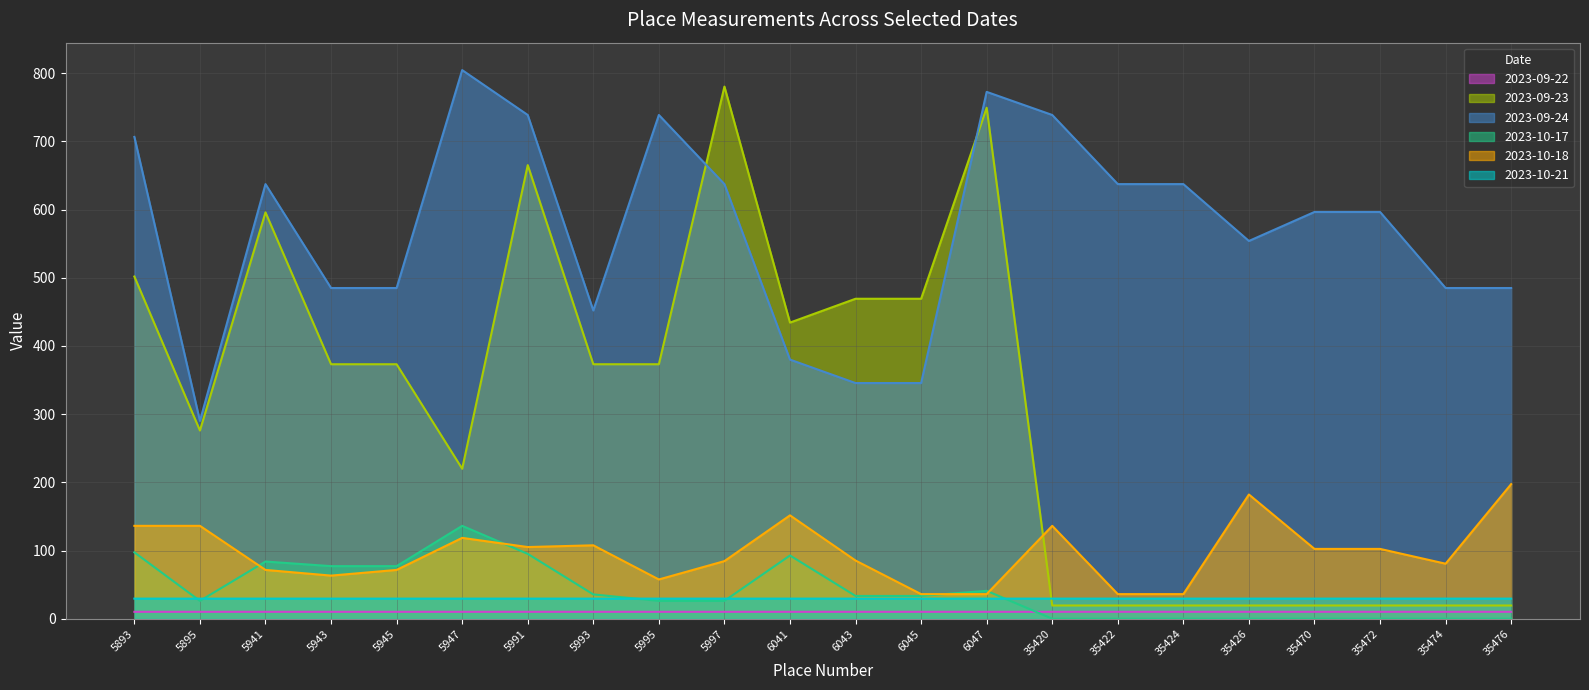

Is it true that 2023-10-21 equals 41.0 at 35474?

False